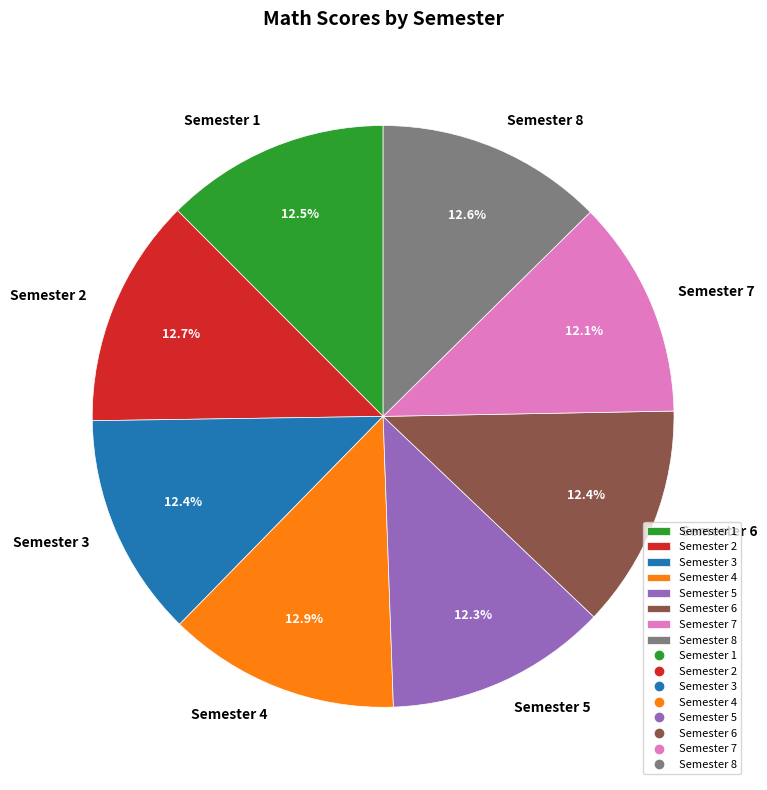

Approximately how many times larger is the value at Semester 7 compared to Semester 1?

1.0